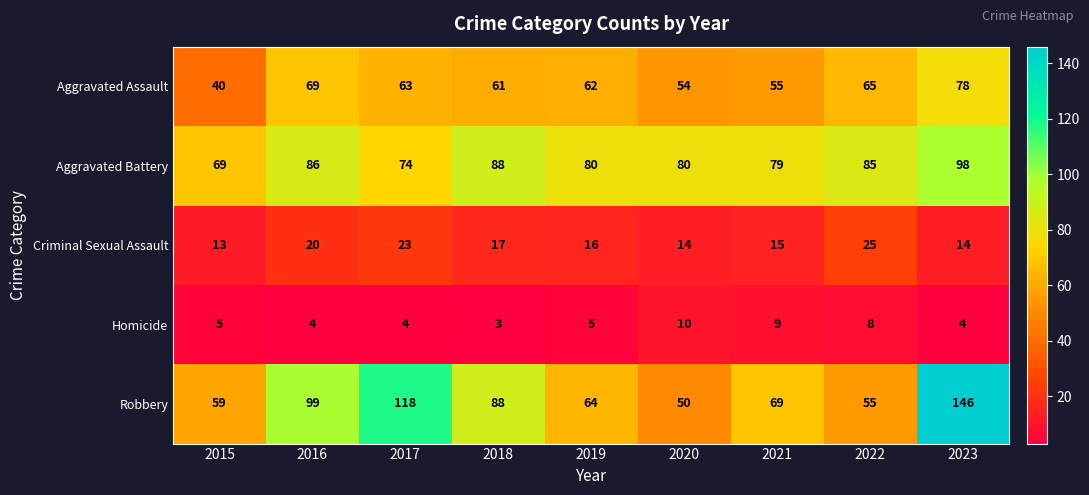

Where does the Criminal Sexual Assault series first go above 16?

2016